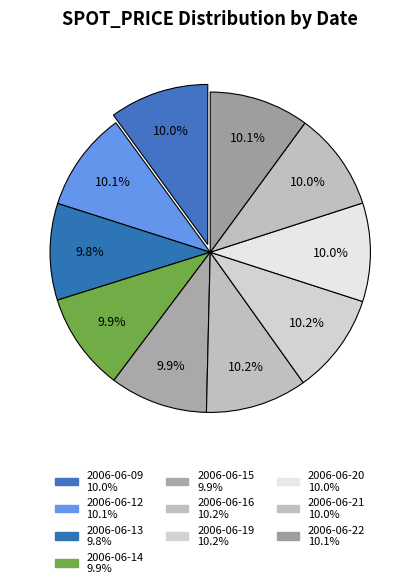

Which slice is the smallest?

2006-06-13